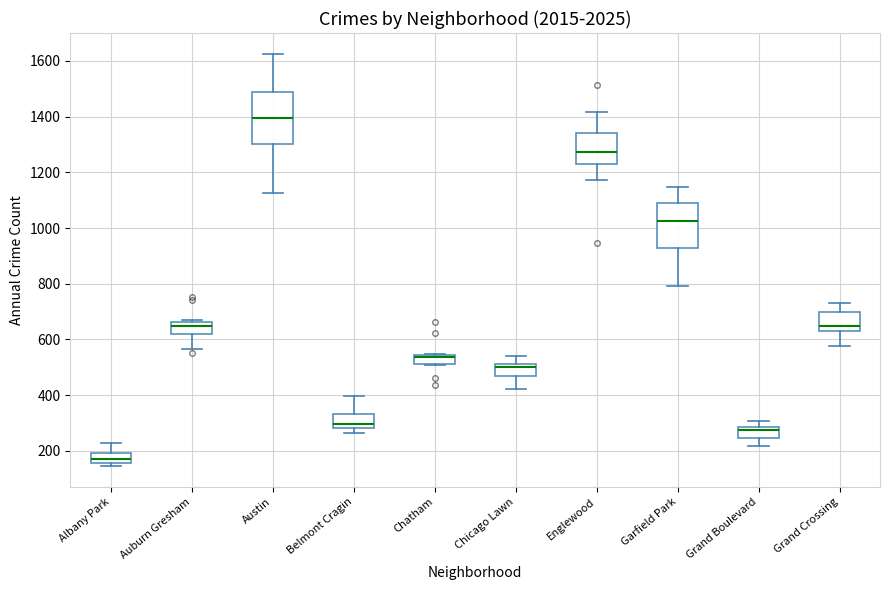

Reading left to right, transcribe this box plot: for each box, give where its median line is, the range the box spans, and where its two whiskers end, as read against the y-axis. The values are not printed on the chart, so give them approximately, as read against the axis.

Albany Park: median 180, box 160 to 200, whiskers 140 to 220
Auburn Gresham: median 640, box 620 to 660, whiskers 560 to 680
Austin: median 1400, box 1300 to 1480, whiskers 1120 to 1620
Belmont Cragin: median 300, box 280 to 340, whiskers 260 to 400
Chatham: median 540 (just below the box's upper edge), box 520 to 540, whiskers 500 to 540
Chicago Lawn: median 500, box 460 to 520, whiskers 420 to 540
Englewood: median 1280, box 1240 to 1340, whiskers 1180 to 1420
Garfield Park: median 1020, box 940 to 1080, whiskers 800 to 1140
Grand Boulevard: median 280 (just below the box's upper edge), box 240 to 280, whiskers 220 to 300
Grand Crossing: median 660, box 640 to 700, whiskers 580 to 740